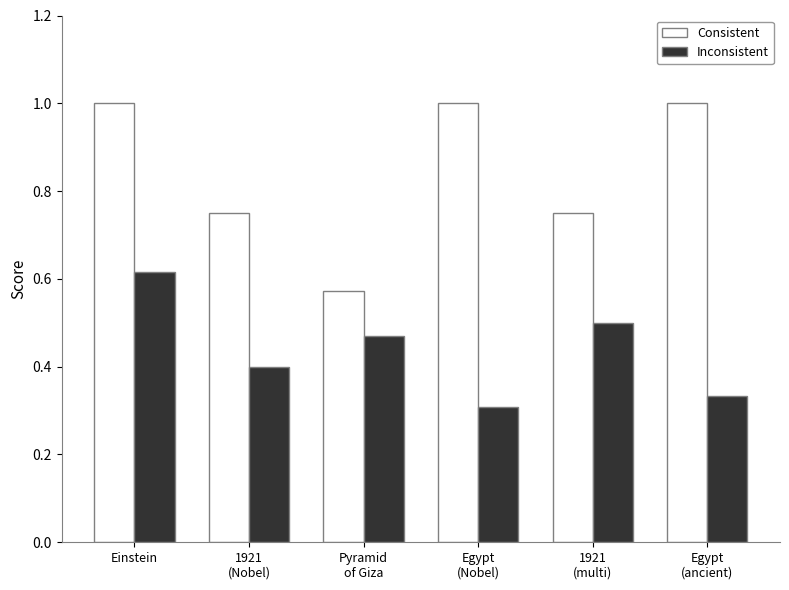

How many bars are there in total?

12